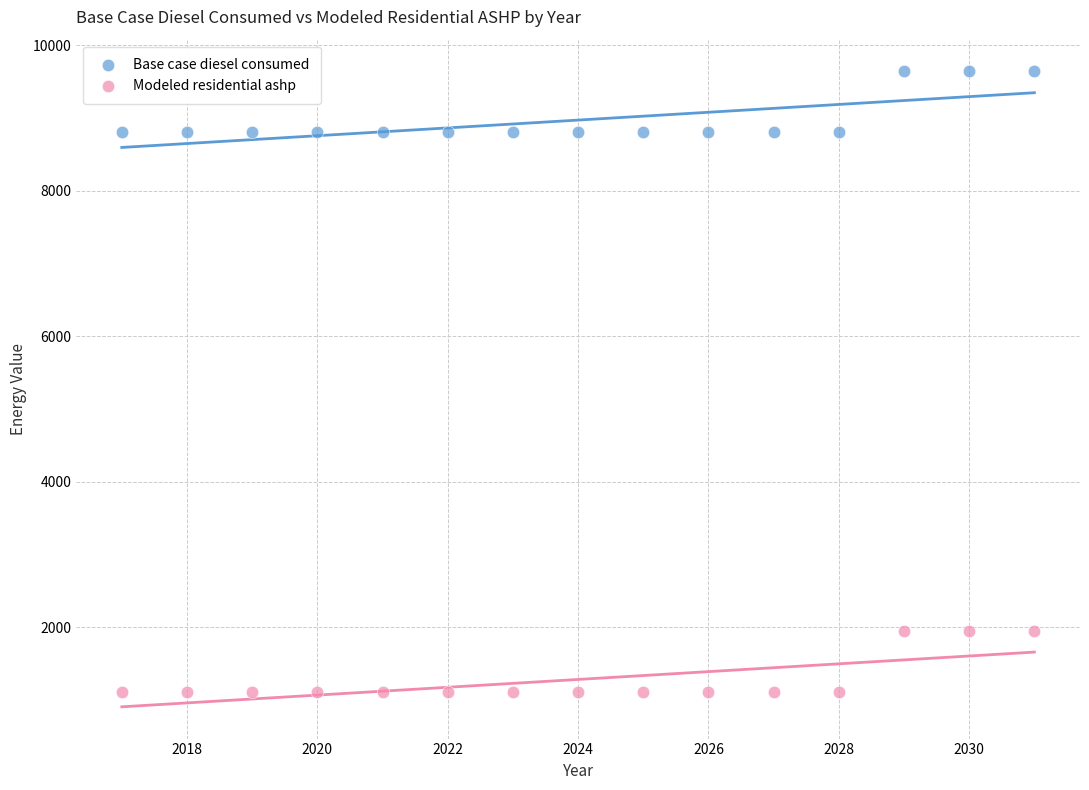

Across all data points, what is the range of X values (max minus min)?

14.0